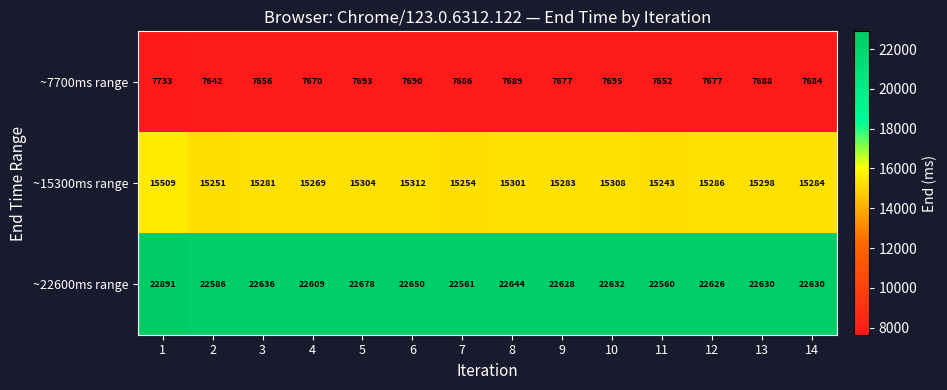

What is the total value across all series at 3?

45573